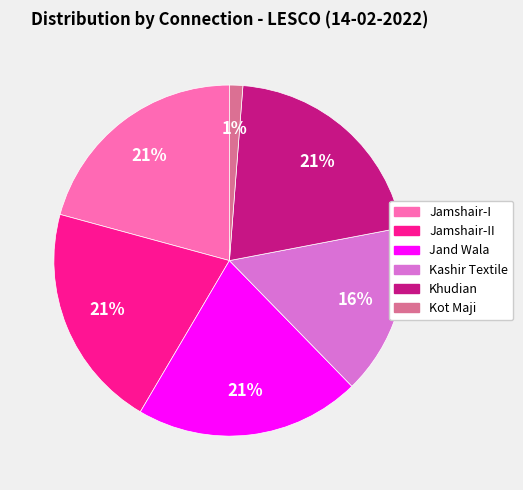

To the nearest percent, what is the difference between the largest and smallest slice percentages?

20%